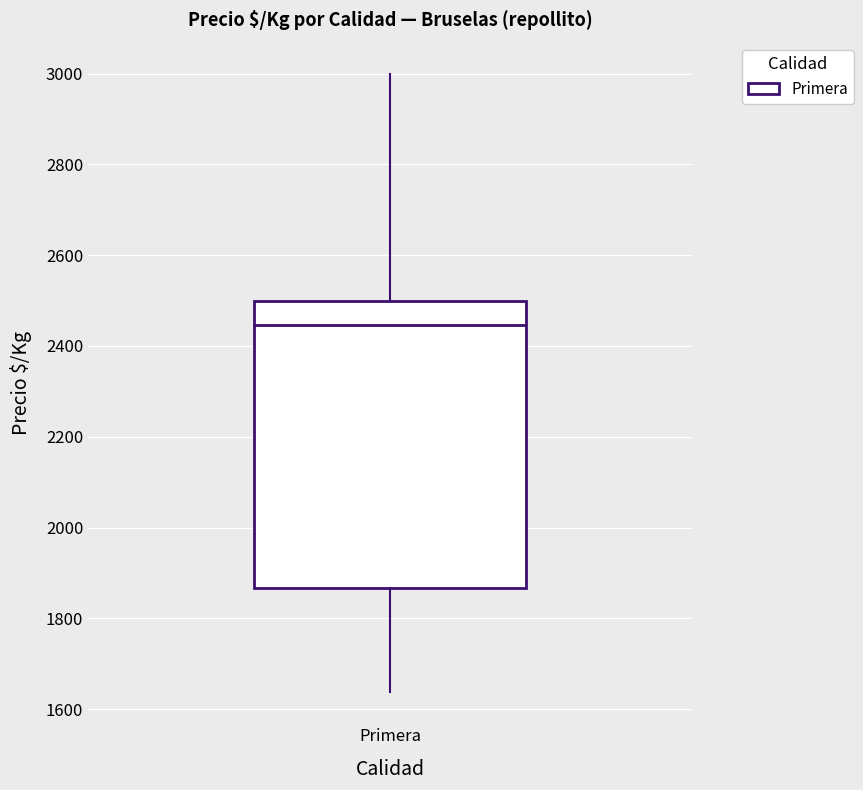

Where is the lower edge of the box for Primera on the y-axis? The values are not printed on the chart, so give them approximately, as read against the axis.

1860